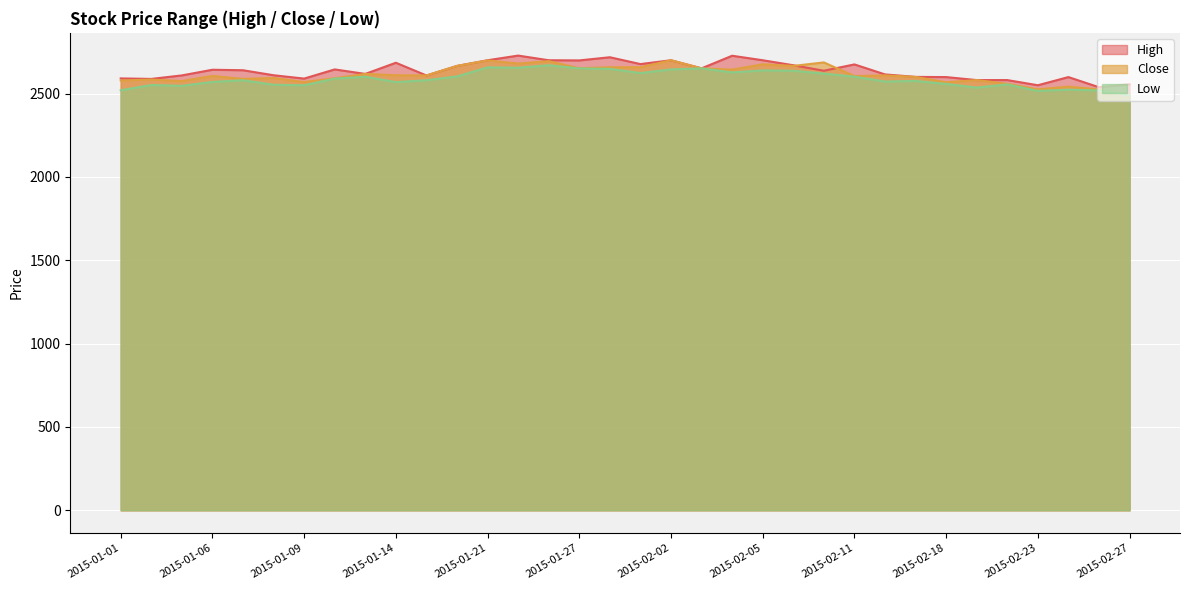

True or false: High has more than 0 interior local peaks.

True